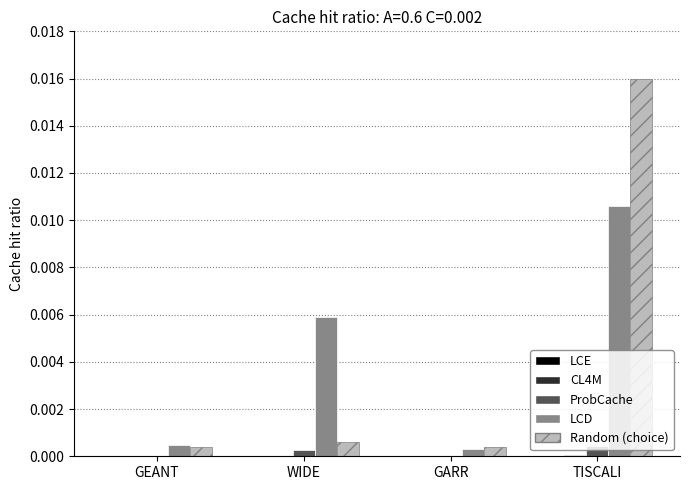

At which category is the sum across all series the highest?

TISCALI